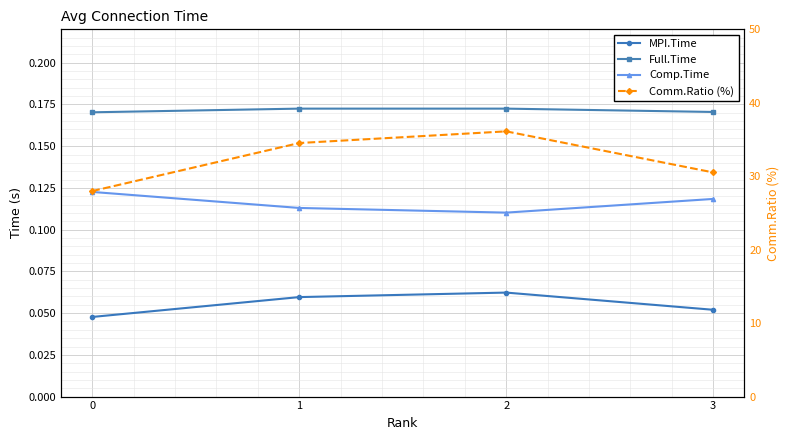

What is the minimum value for Full.Time?

0.2